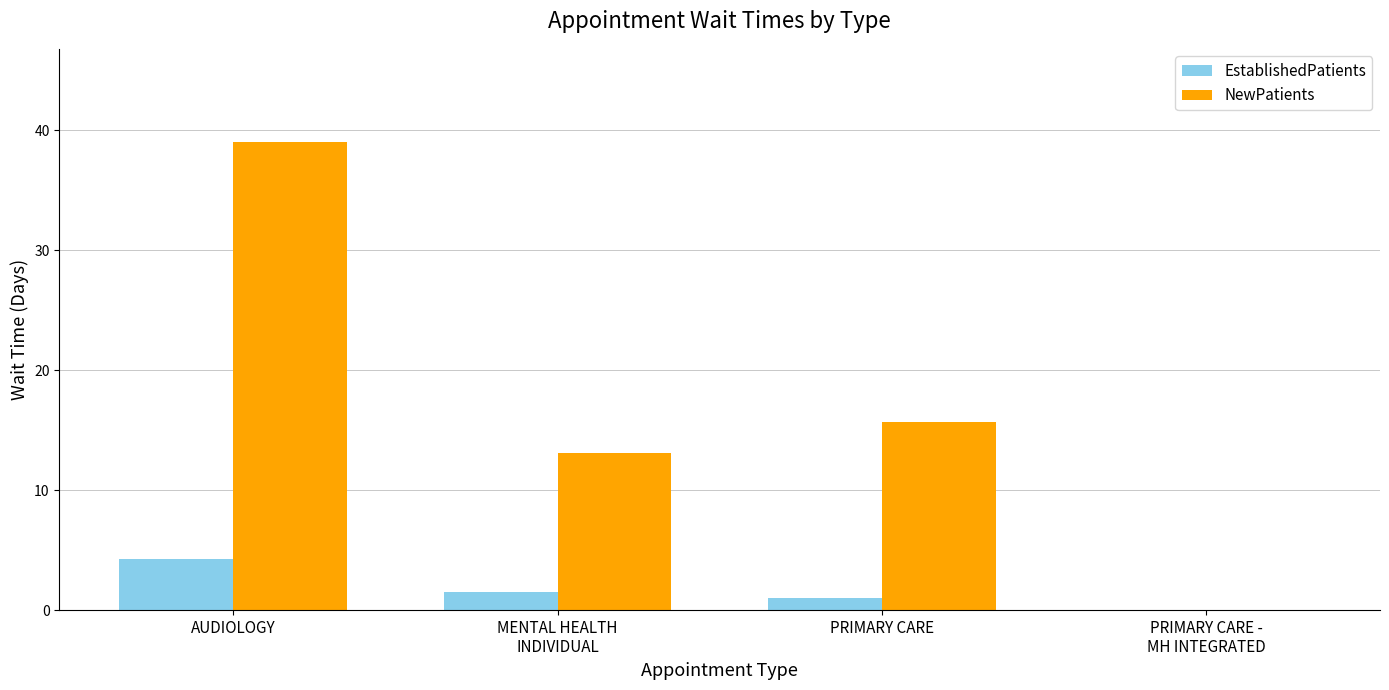

Which series changed the most between AUDIOLOGY and PRIMARY CARE?

NewPatients